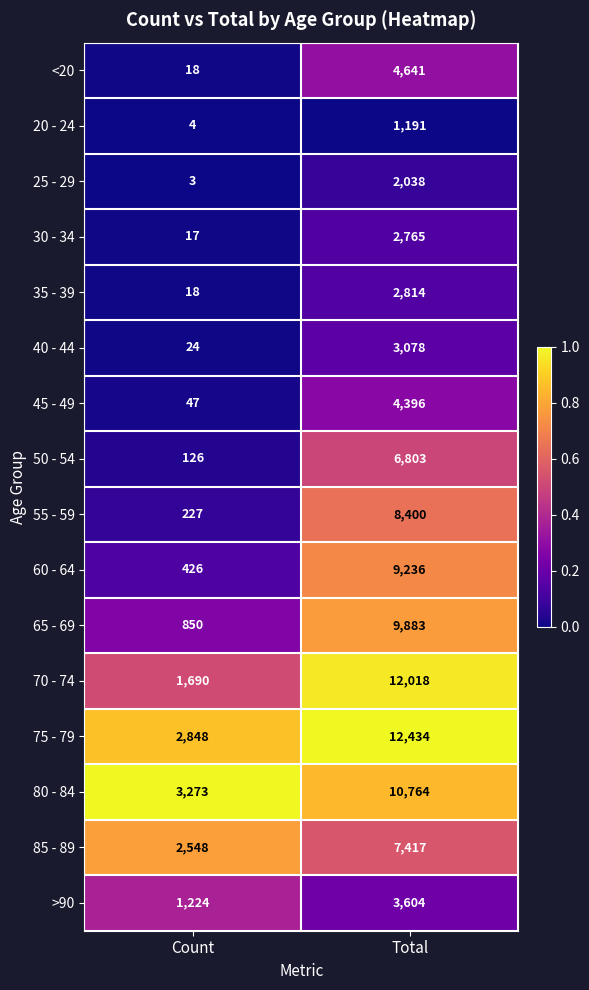

True or false: >90 has a value of 3604 at Total.

True